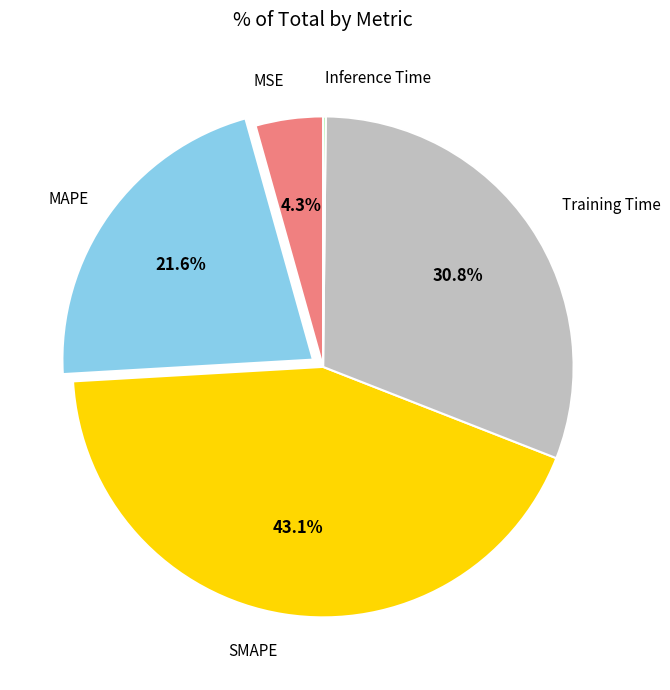

Is there a majority slice in this chart?

No